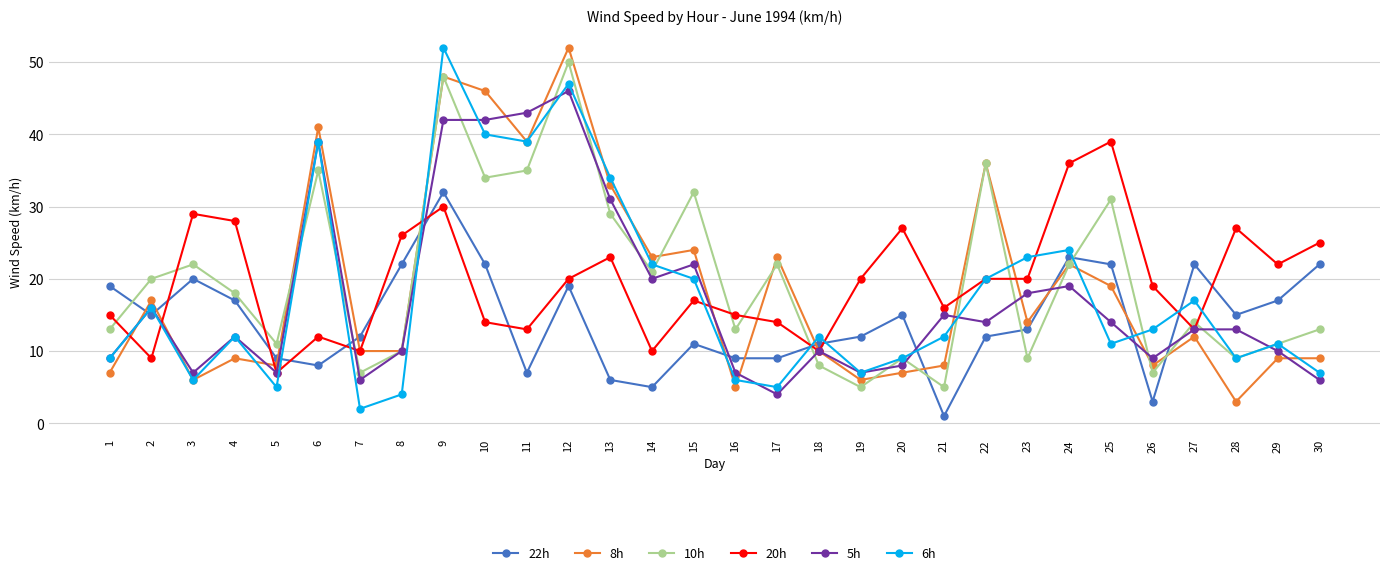

What is the sum of all 5h values?

519